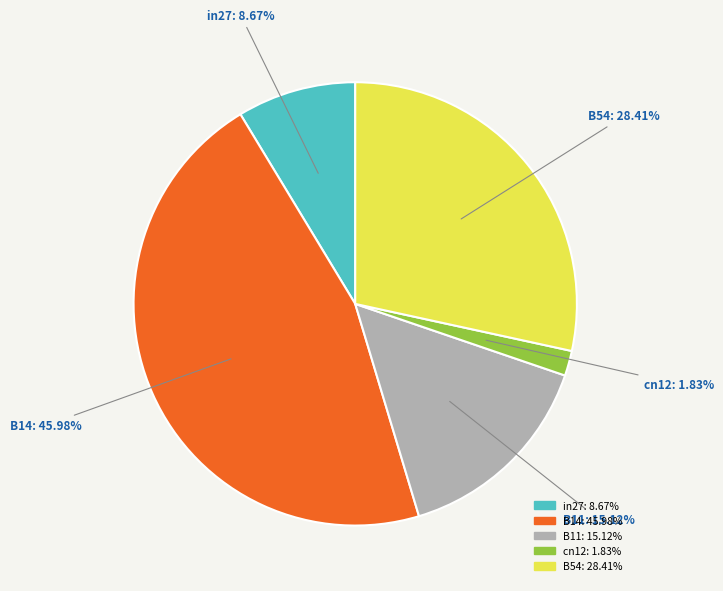

What percentage is NOT represented by B14?

54.0%